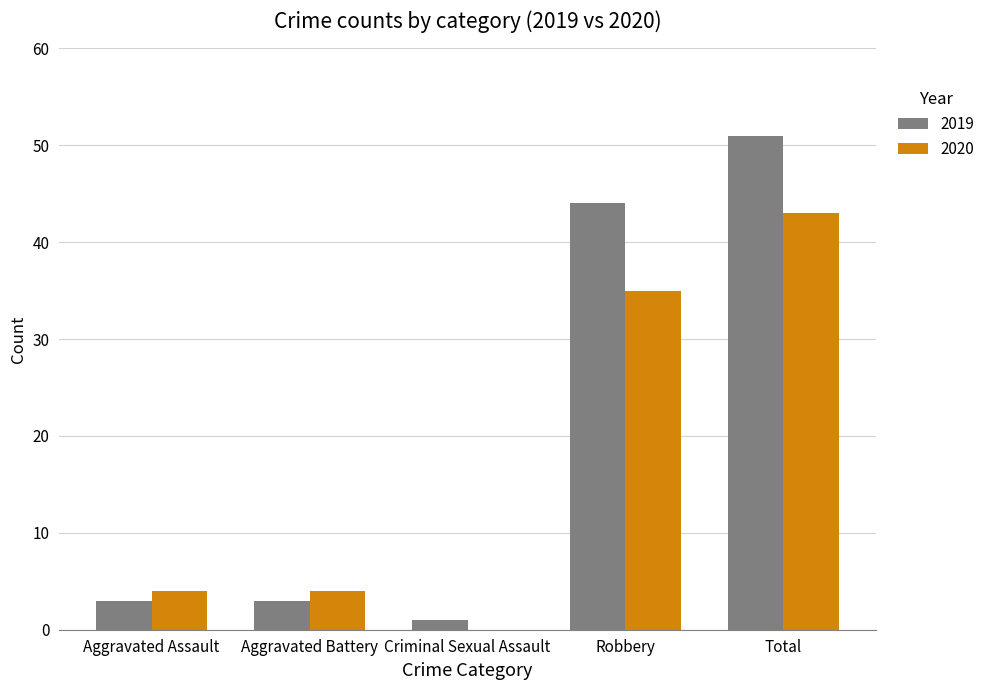

What is the sum of the 2020 values at Robbery and Aggravated Battery?

39